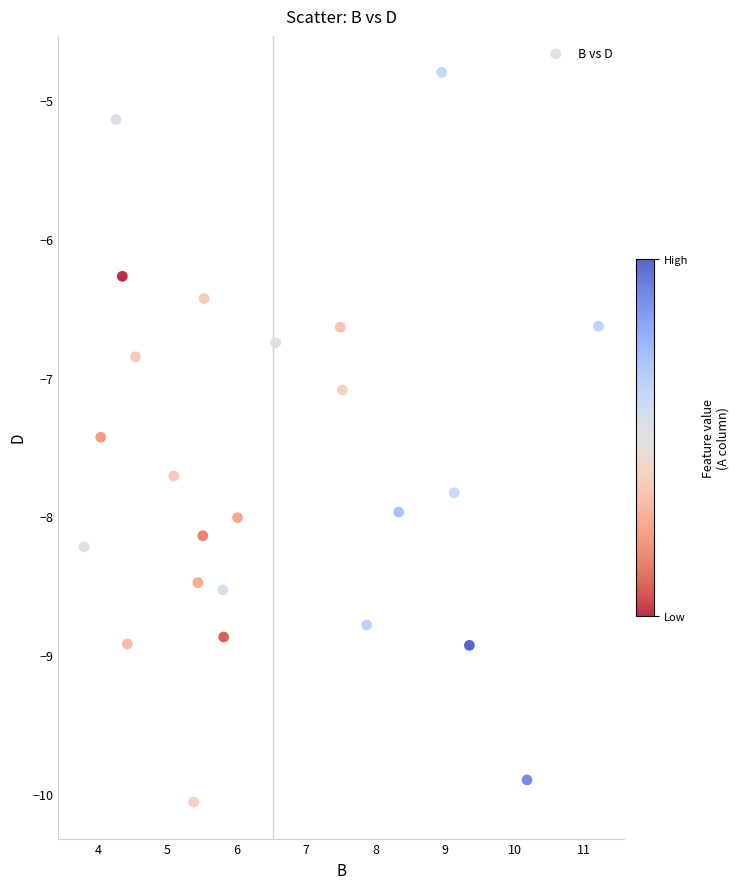

What is the range of Y values (max minus min)?

5.3